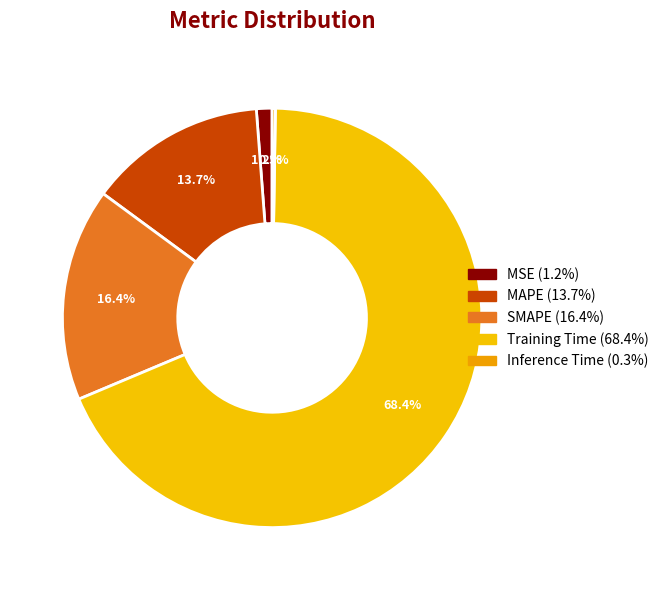

Do SMAPE and MSE together represent more than half of the pie?

No